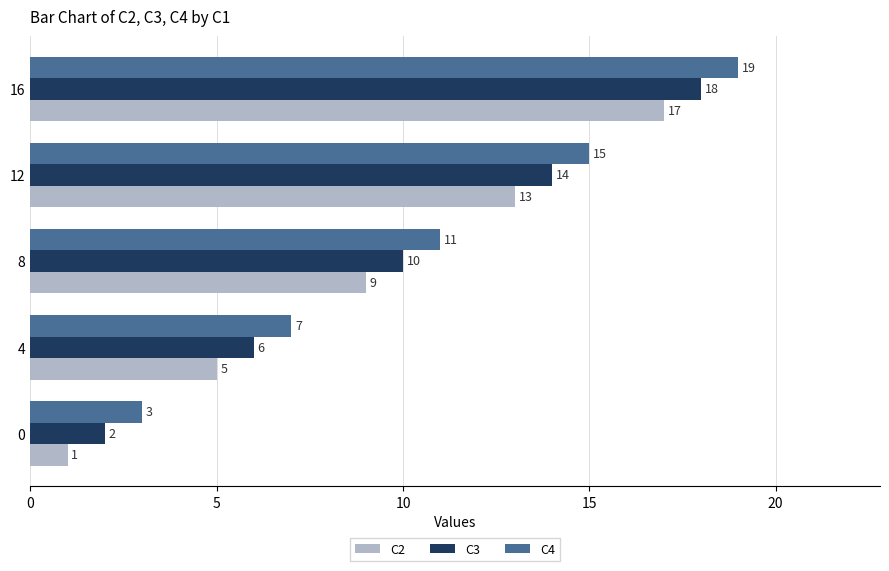

Count the number of data series in this chart.

3